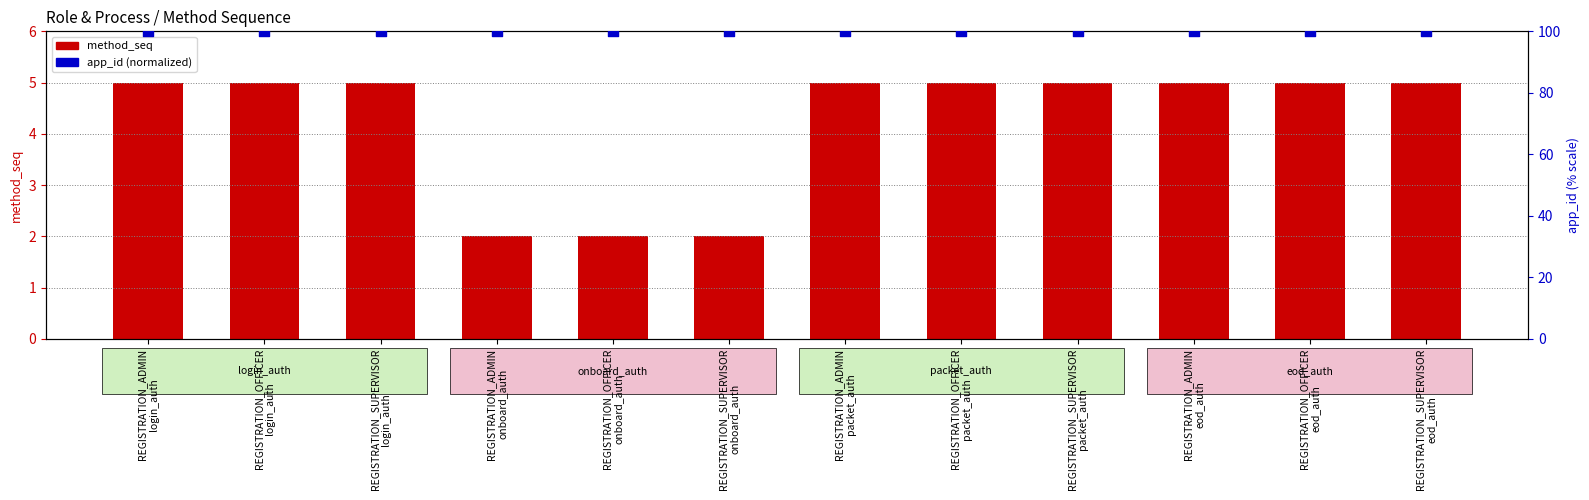

At how many categories does at least one series exceed 49?

12